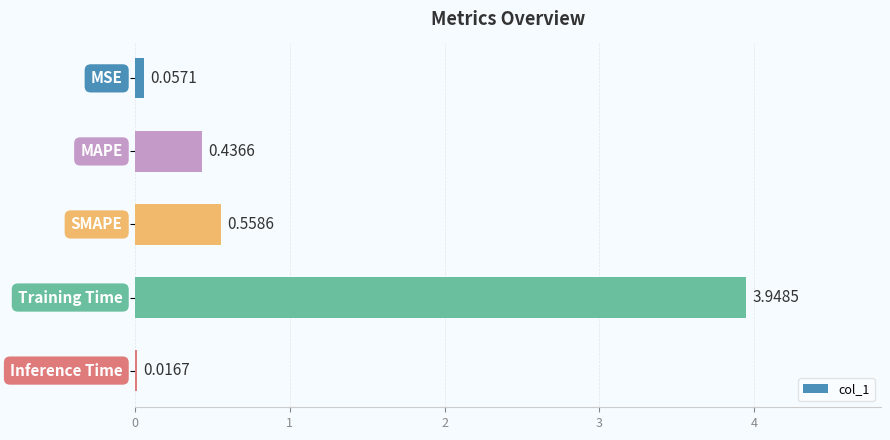

What is the average value?

1.0